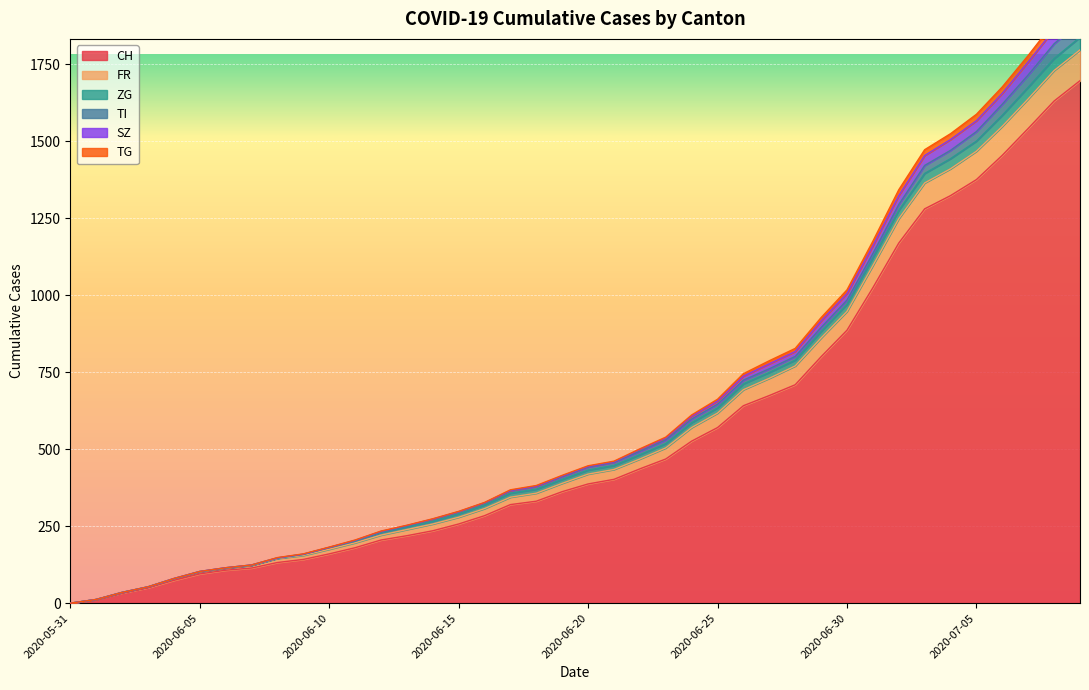

Count the number of categories in the chart.

40